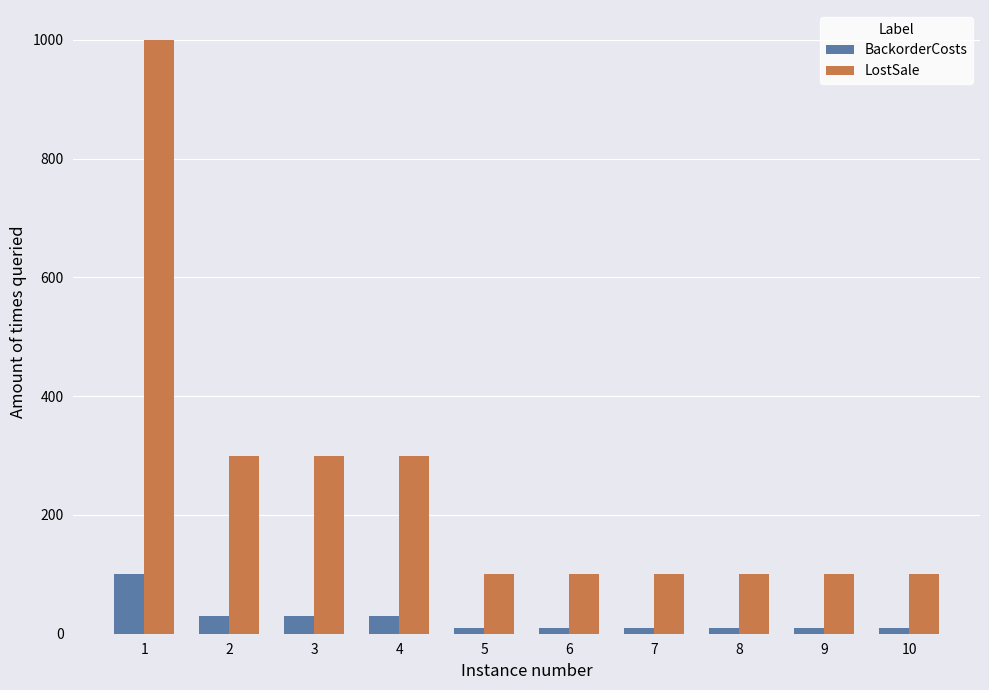

Reading left to right, what are all the values shown in this chart?

BackorderCosts: 1=100	2=30	3=30	4=30	5=10	6=10	7=10	8=10	9=10	10=10
LostSale: 1=1000	2=300	3=300	4=300	5=100	6=100	7=100	8=100	9=100	10=100